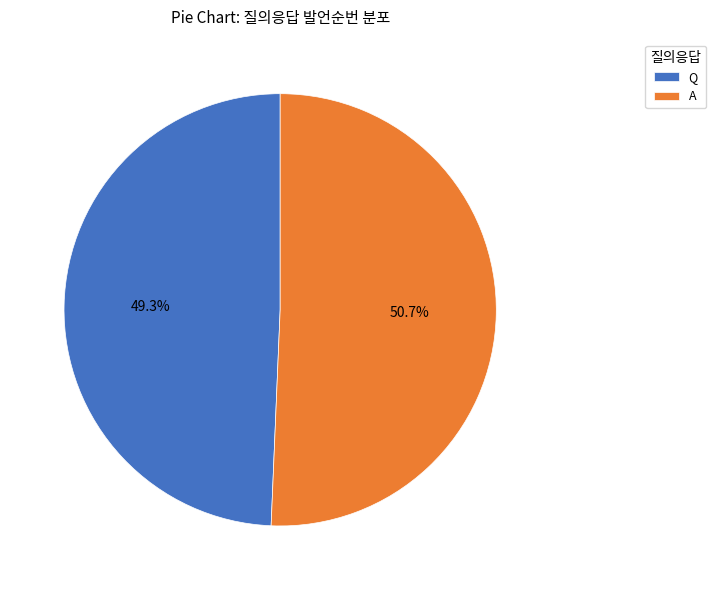

Do Q and A together represent more than half of the pie?

Yes